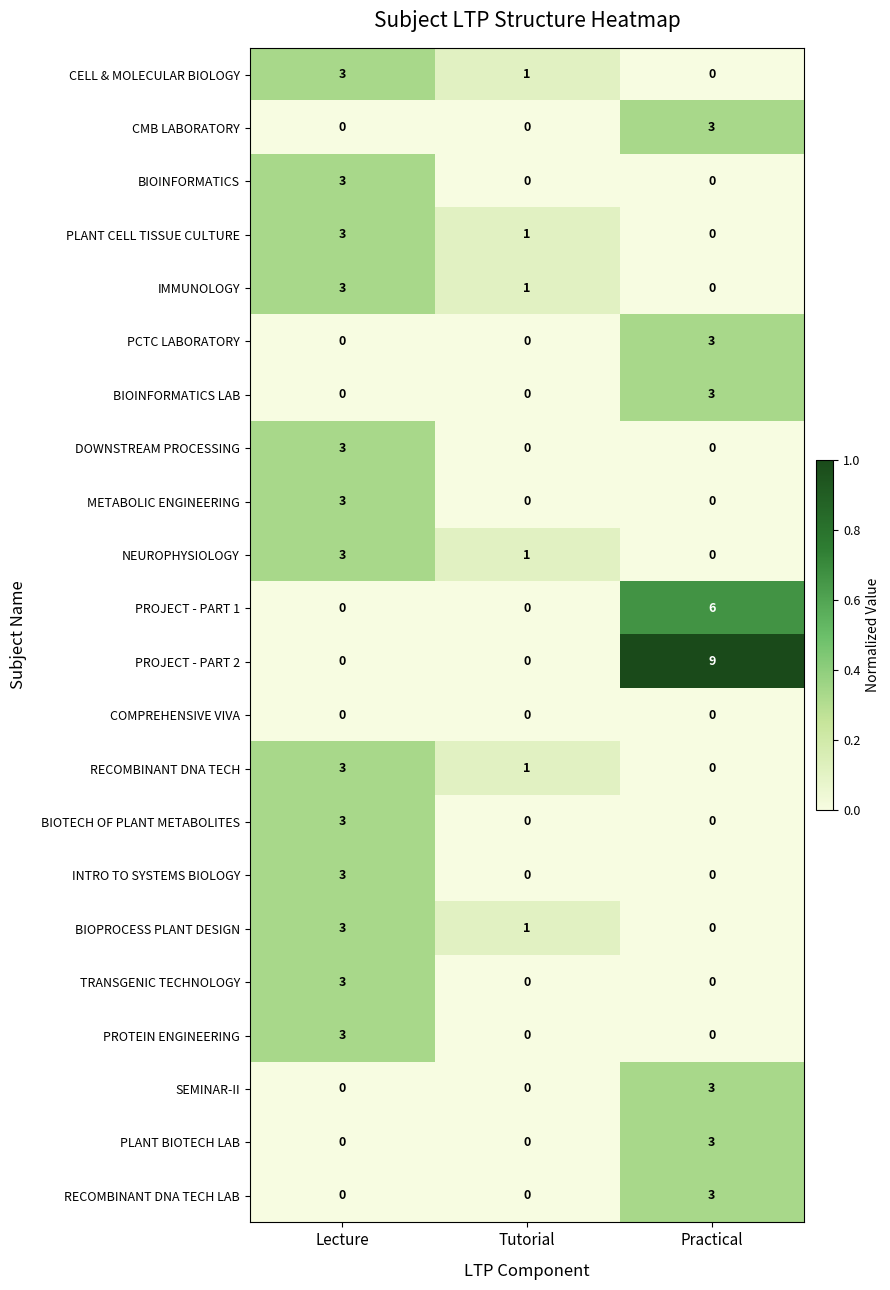

How many data points does each series have?

3